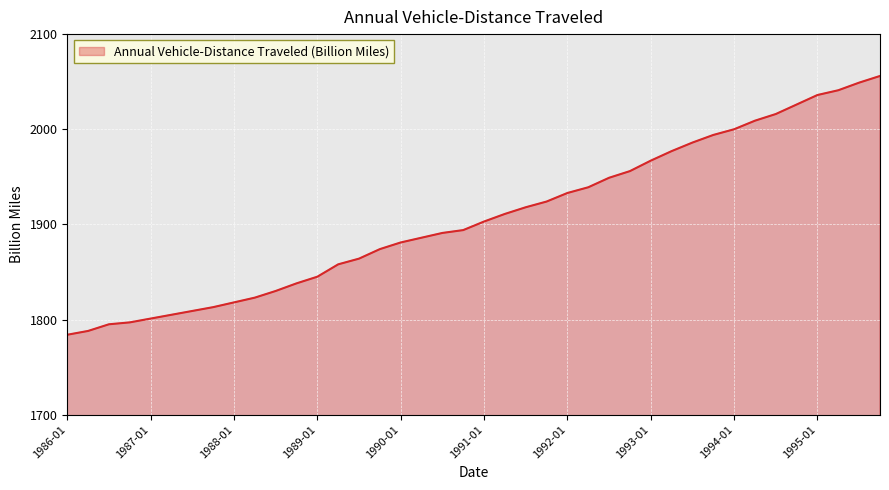

What is the sum of all values?

76284